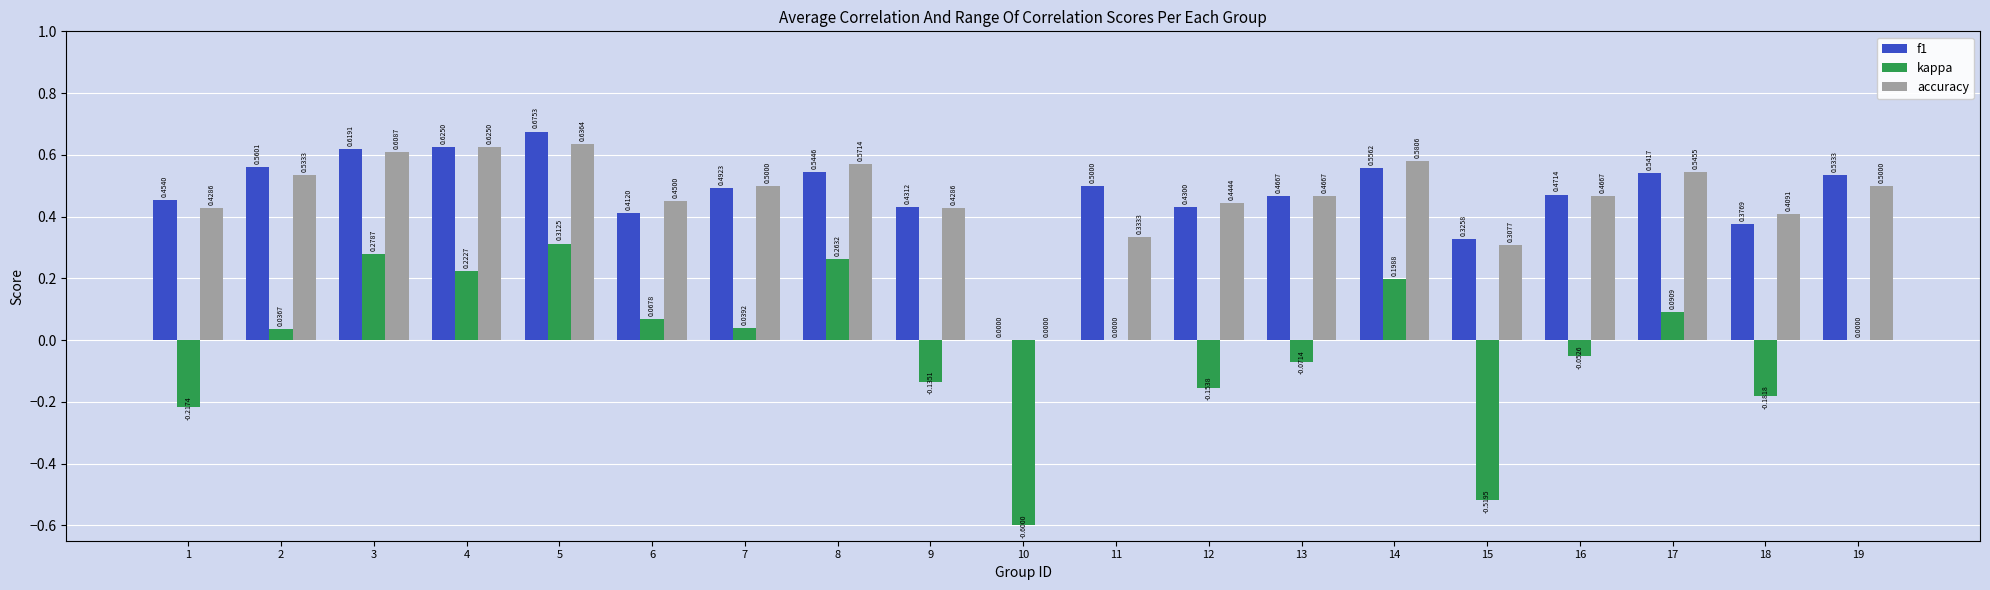

The accuracy series shows 0.1 at 14. True or false?

False